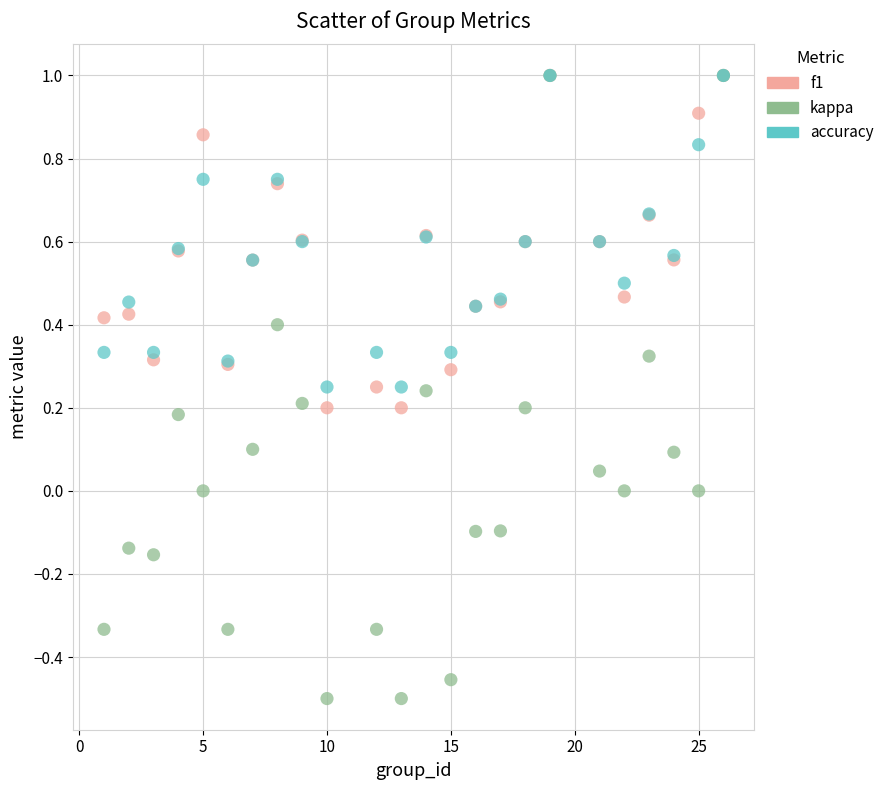

What are all the series names shown in the legend?

f1, kappa, accuracy